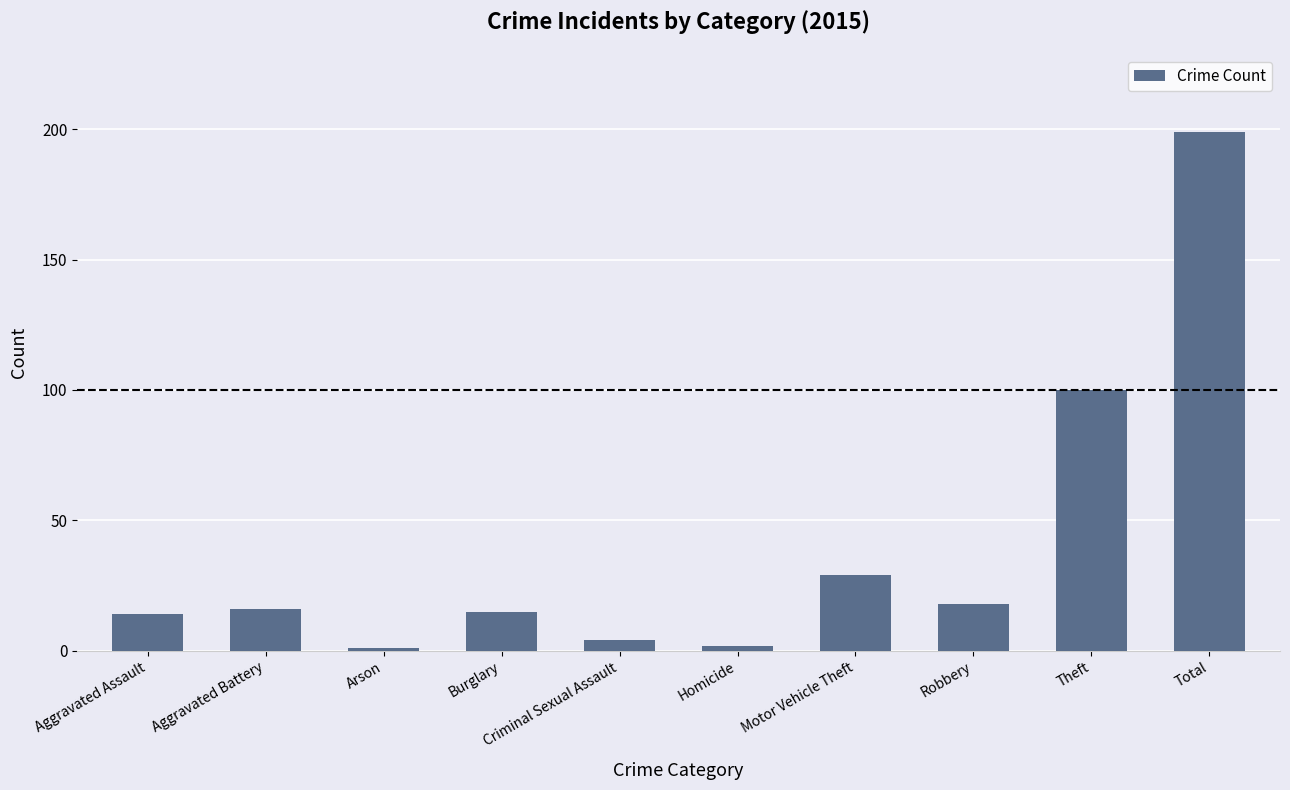

What is the greatest value displayed?

199